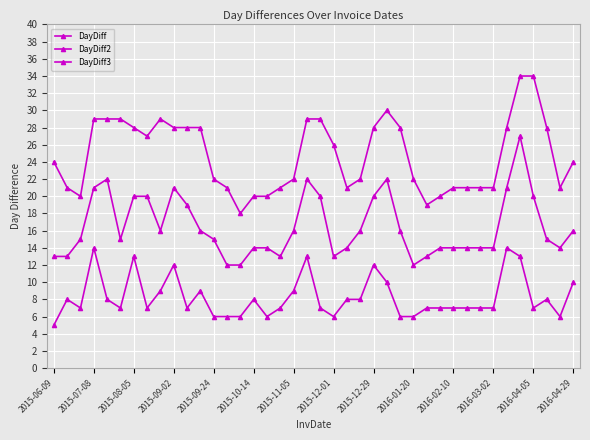

Which label corresponds to the smallest value in the chart?

2015-06-09